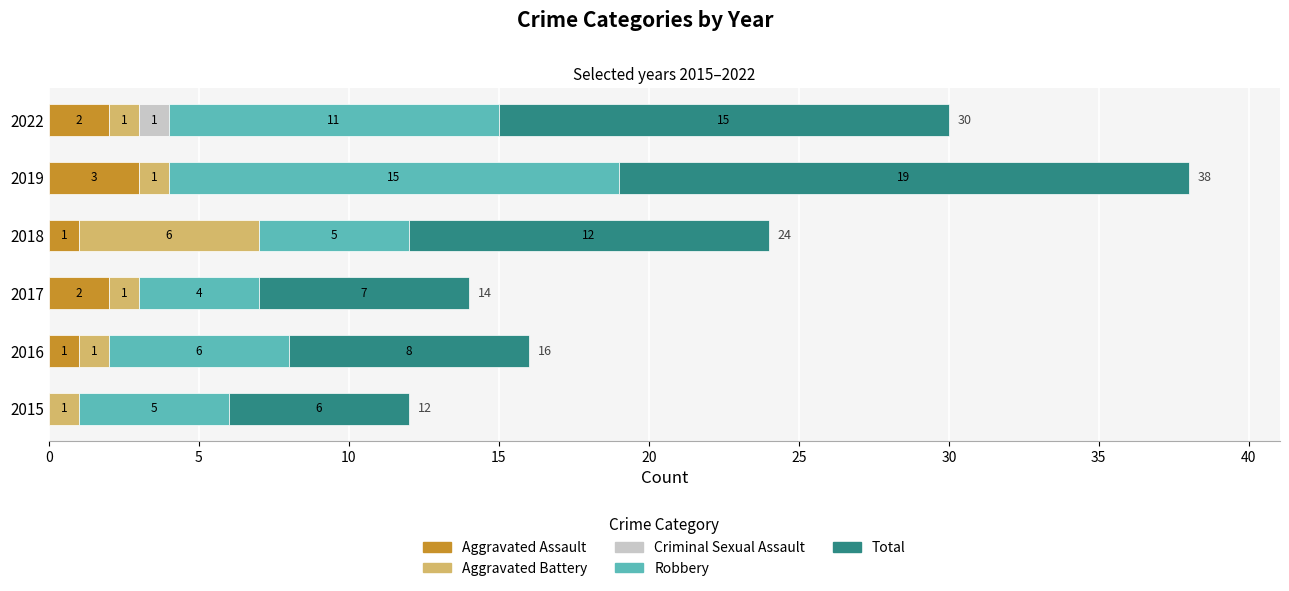

Which category has the highest value in the Aggravated Assault series?

2019